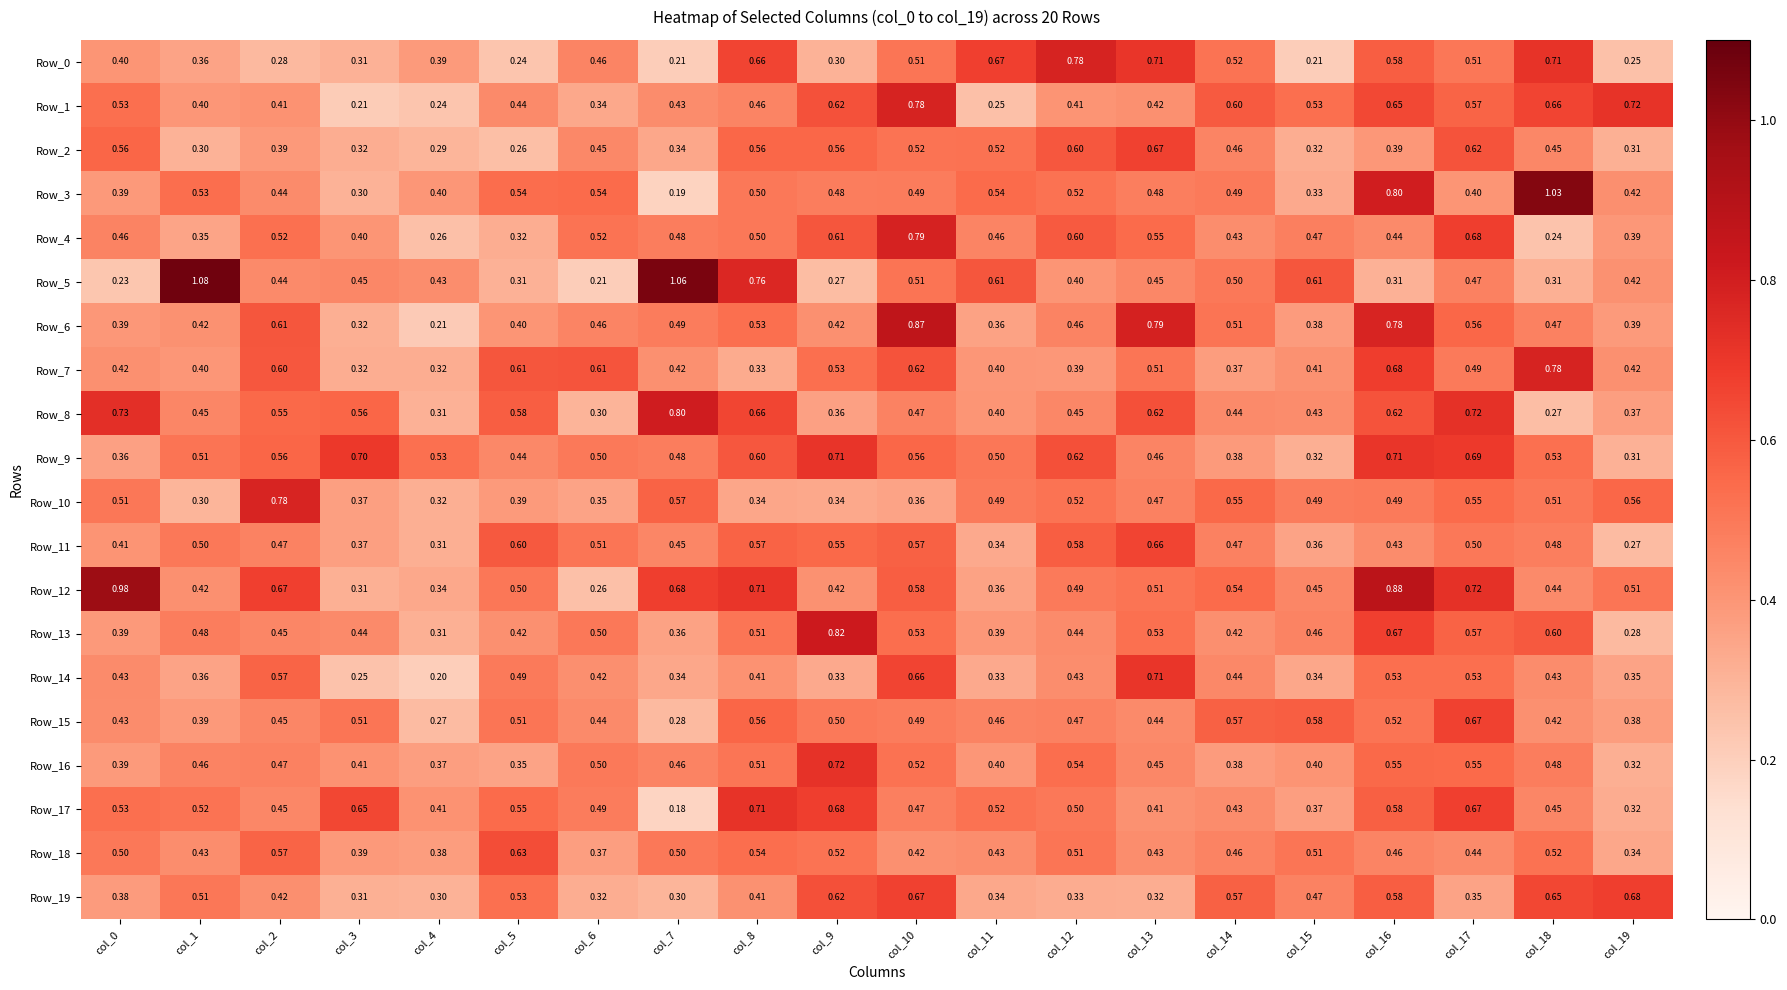

Is the value of Row_6 at col_9 greater than the value of Row_19 at col_17?

Yes